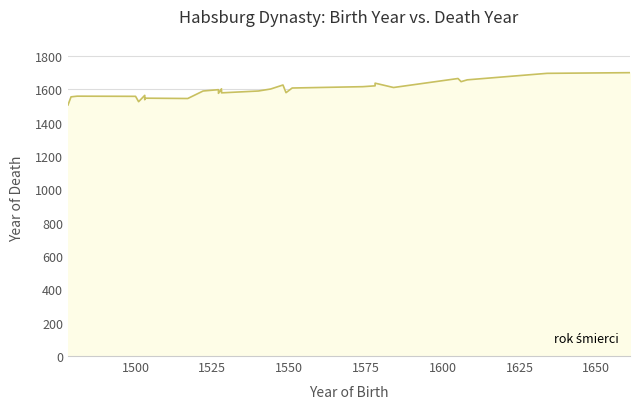

What is the minimum value shown in the chart?

1506